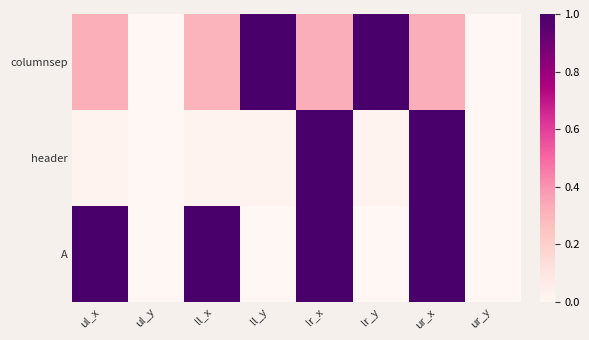

How many values in the columnsep series exceed 0?

6